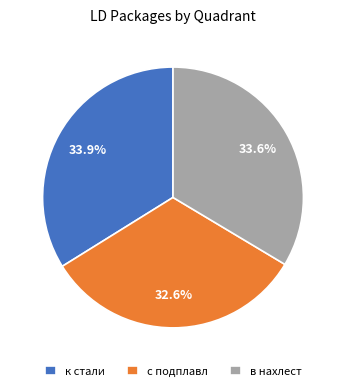

To the nearest percent, what portion does к стали represent?

34%